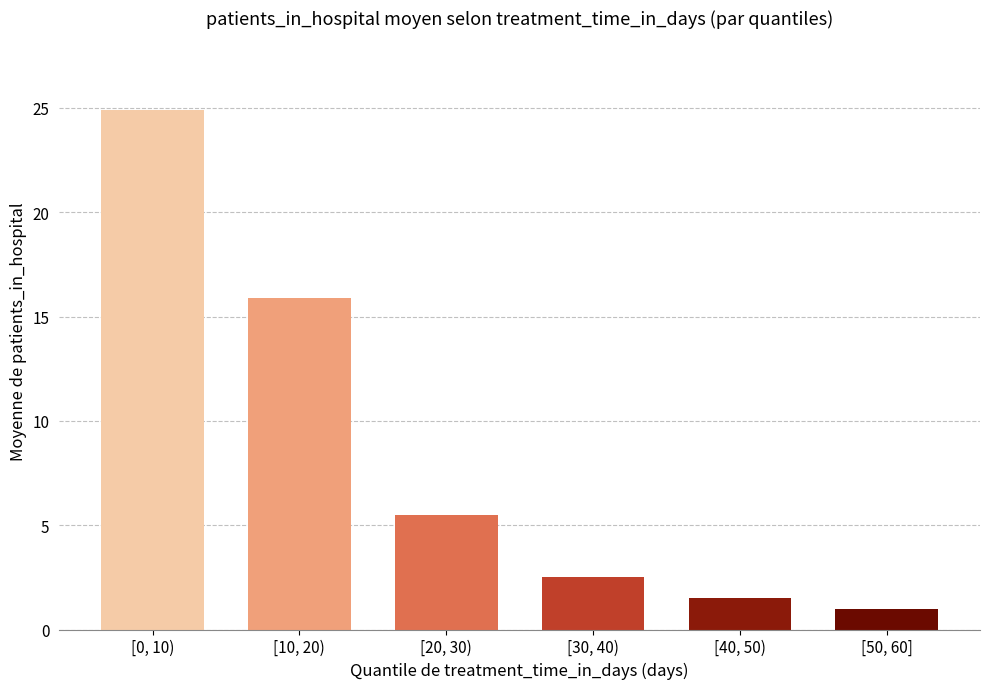

Reading right to left, extract all data points from this chart.

[50, 60]=1.0	[40, 50)=1.5	[30, 40)=2.5	[20, 30)=5.5	[10, 20)=15.9	[0, 10)=24.9